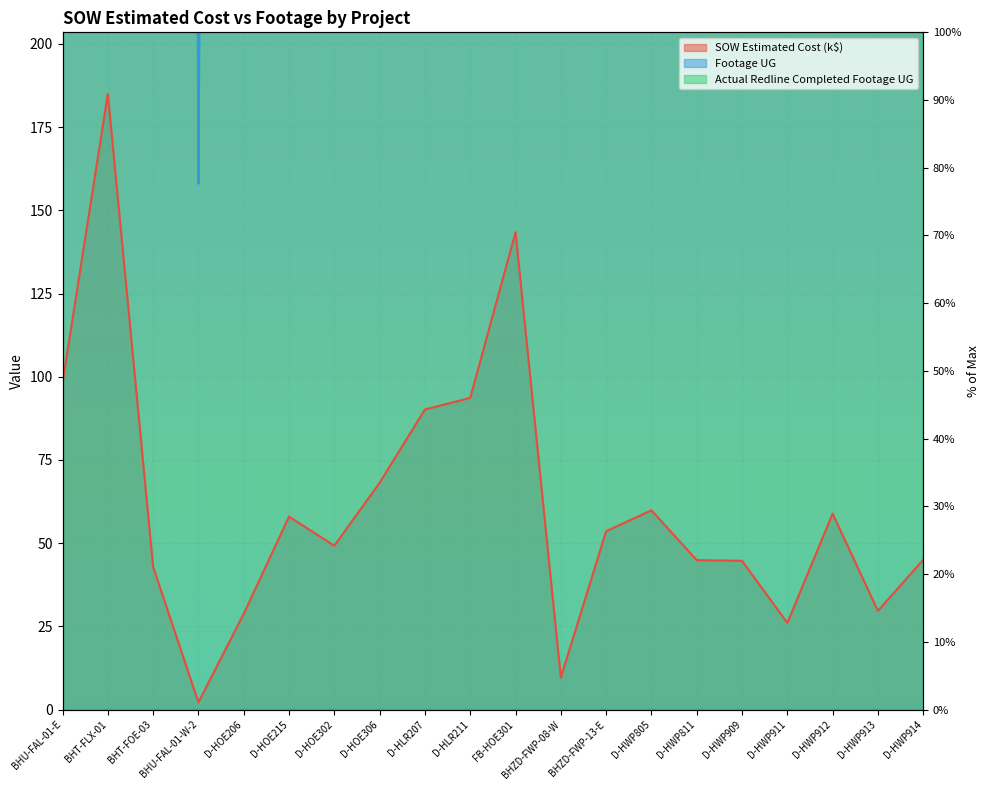

How many interior local peaks does the SOW Estimated Cost series have?

5